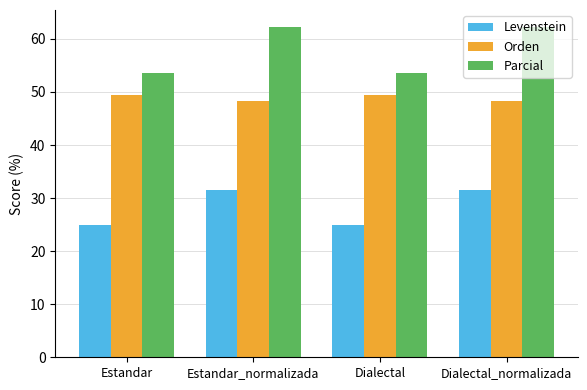

Which series has the widest spread of values?

Parcial